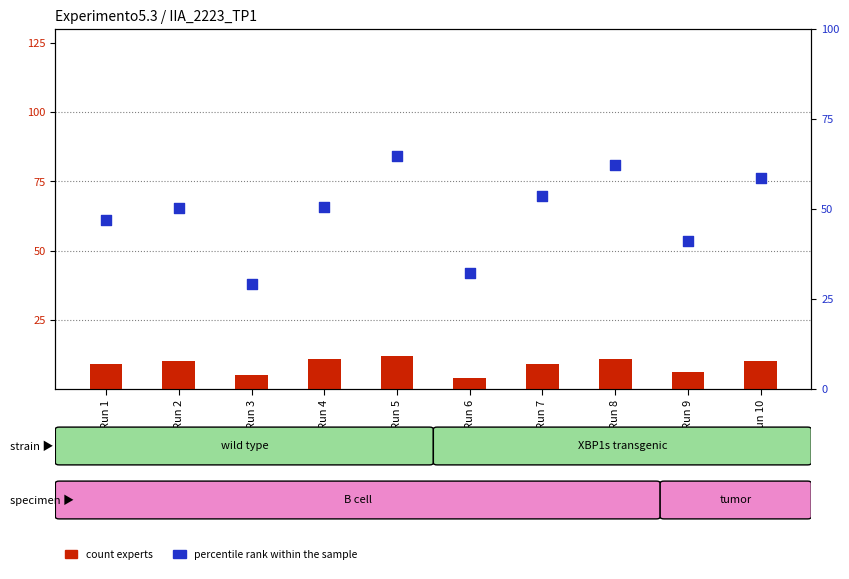

At which category is the sum across all series the highest?

Run 5